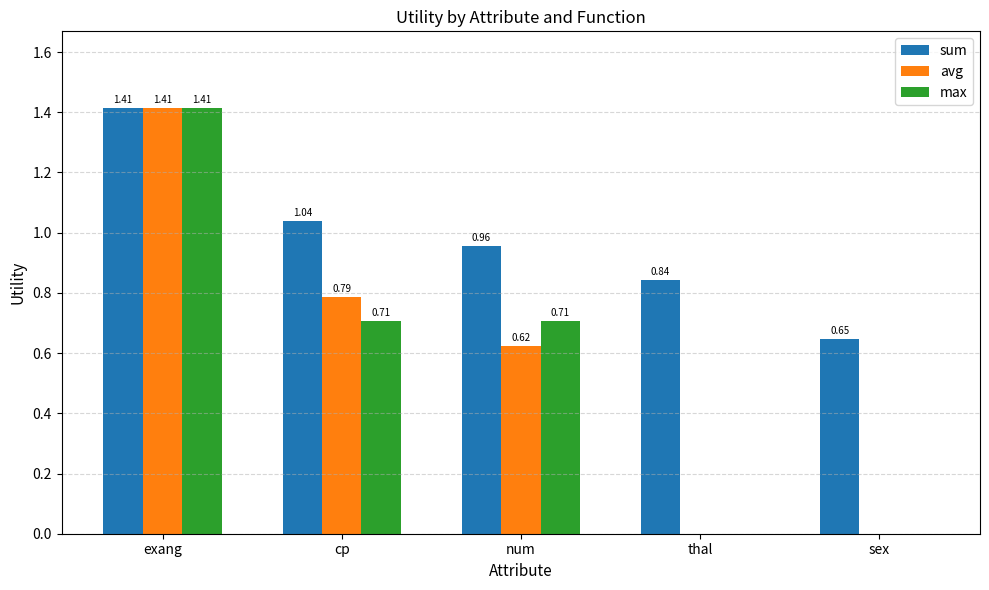

At which label does sum reach its peak?

exang